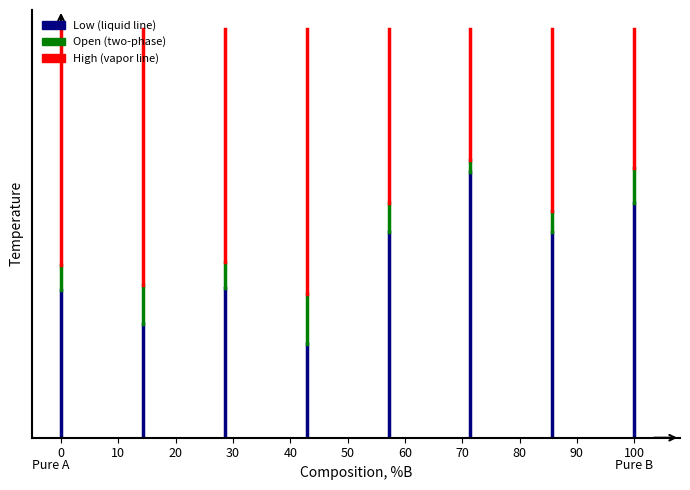

What is the sum of the Open (mixed) values at 10 and 0?

0.8